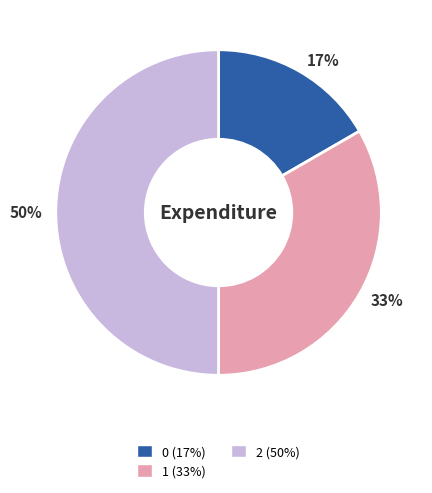

Is 17% the majority of the pie?

No